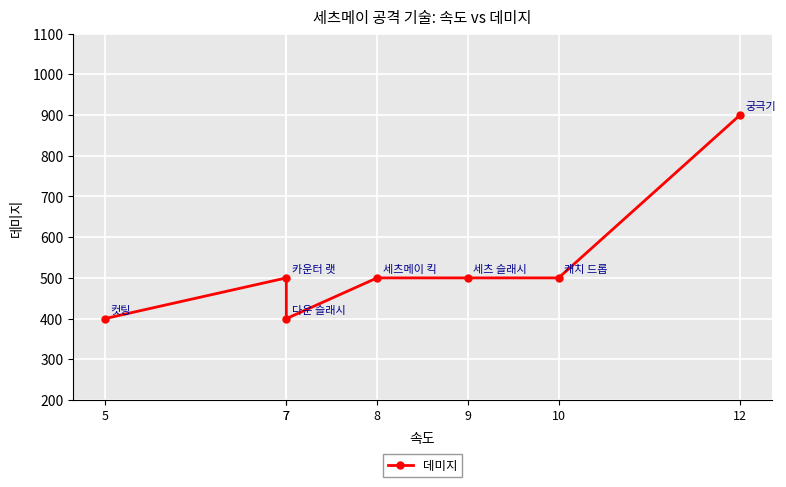

Reading left to right, list all the values displayed in this chart.

5=400	7=500	7=400	8=500	9=500	10=500	12=900